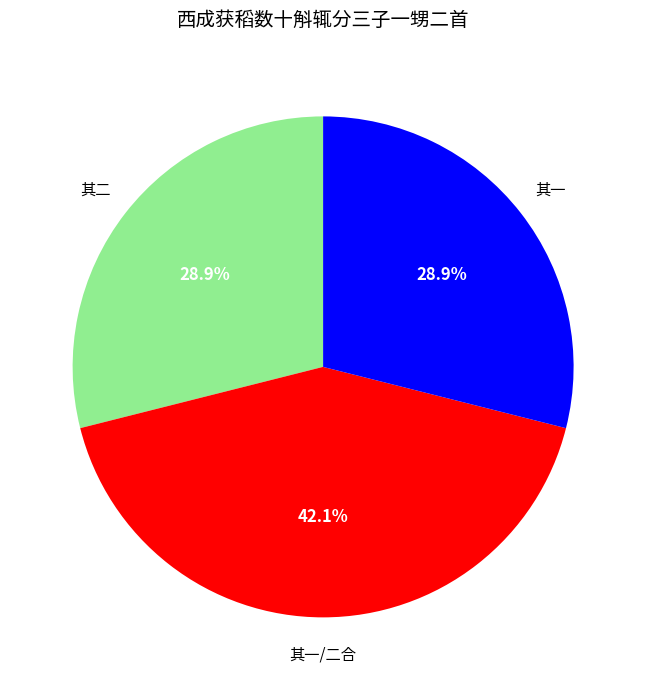

Does any single category account for the majority?

No